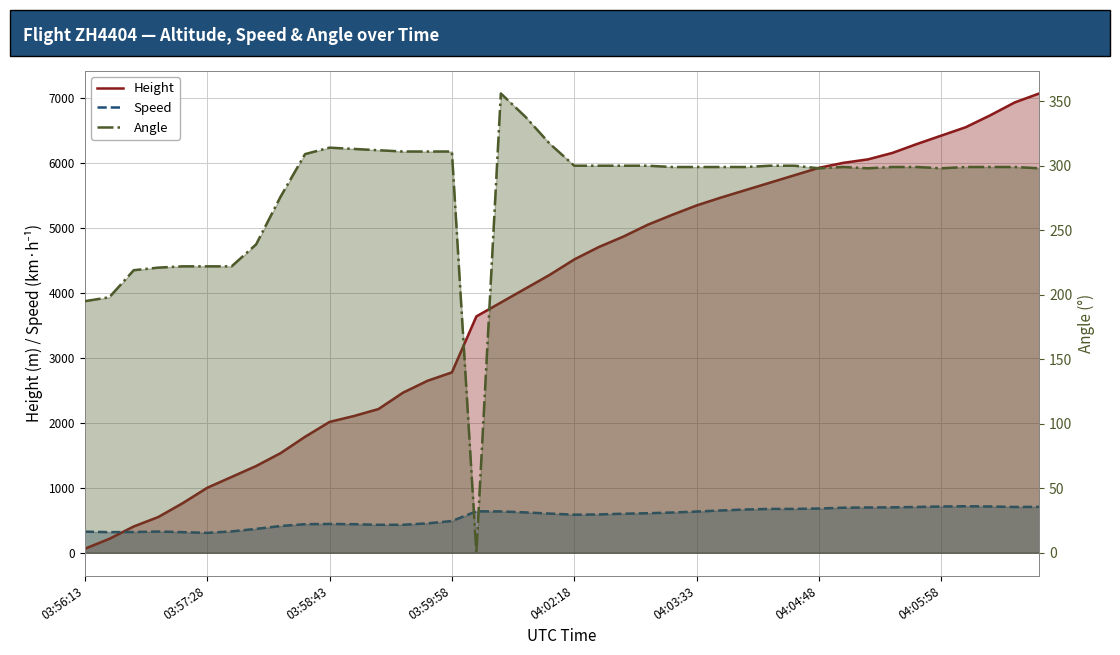

The value of Speed at 03:56:13 is 550.0. True or false?

False